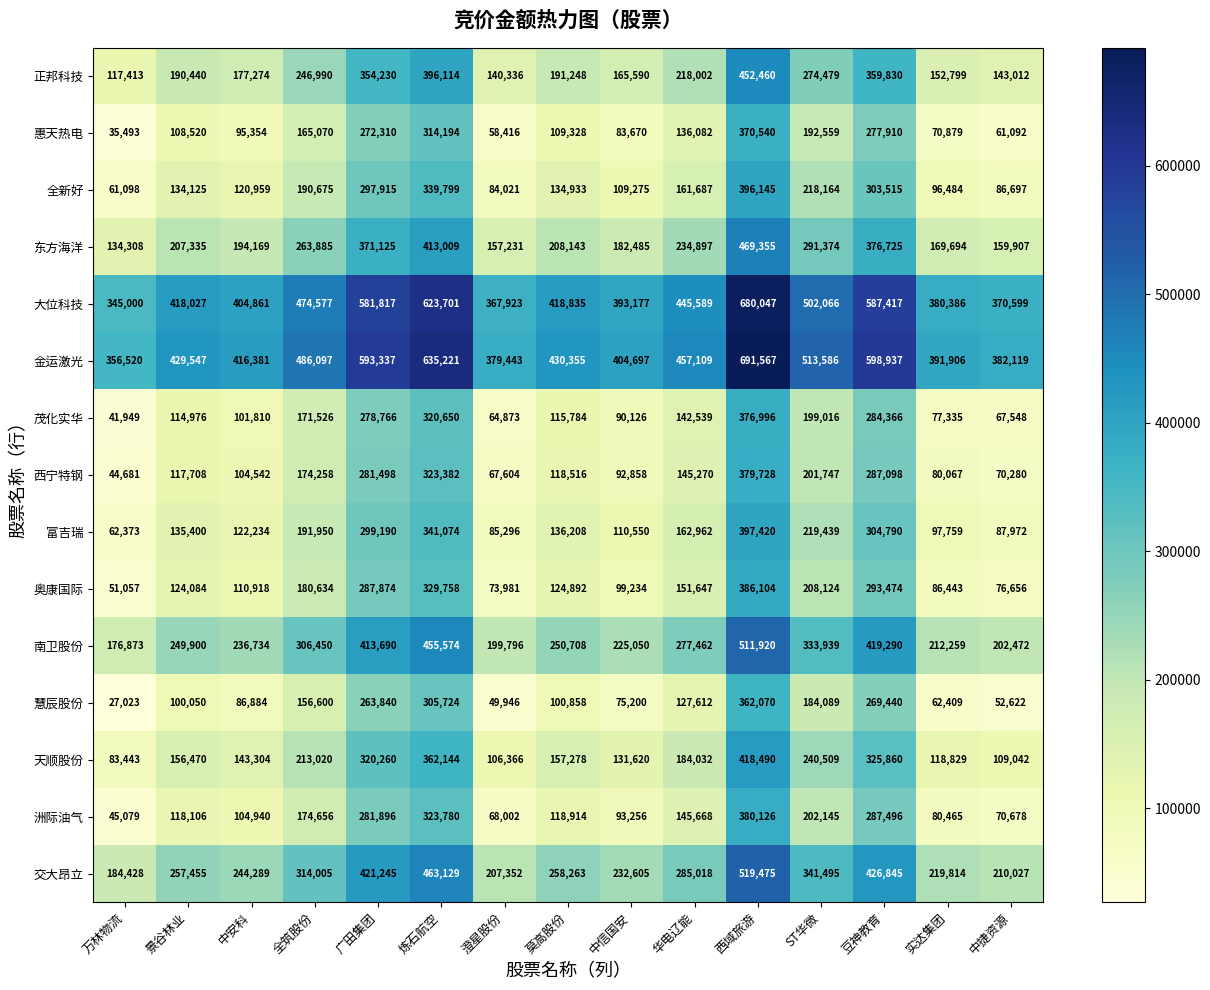

What is the smallest value displayed?

27023